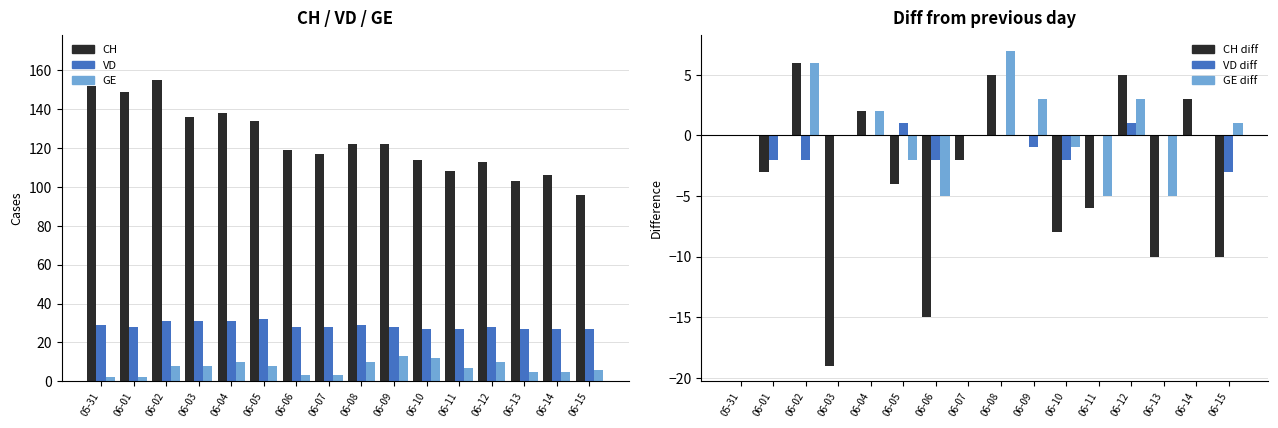

How many series are shown in this chart?

6